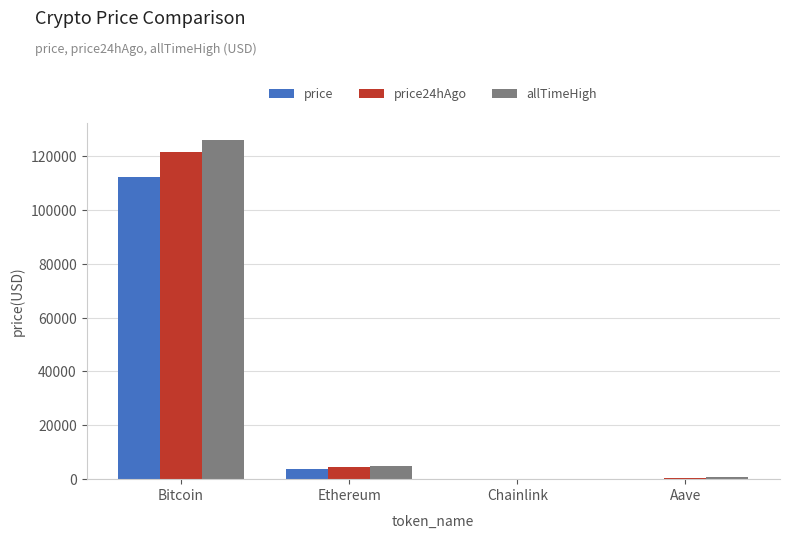

Are the bars grouped side by side (vs. stacked)?

Yes